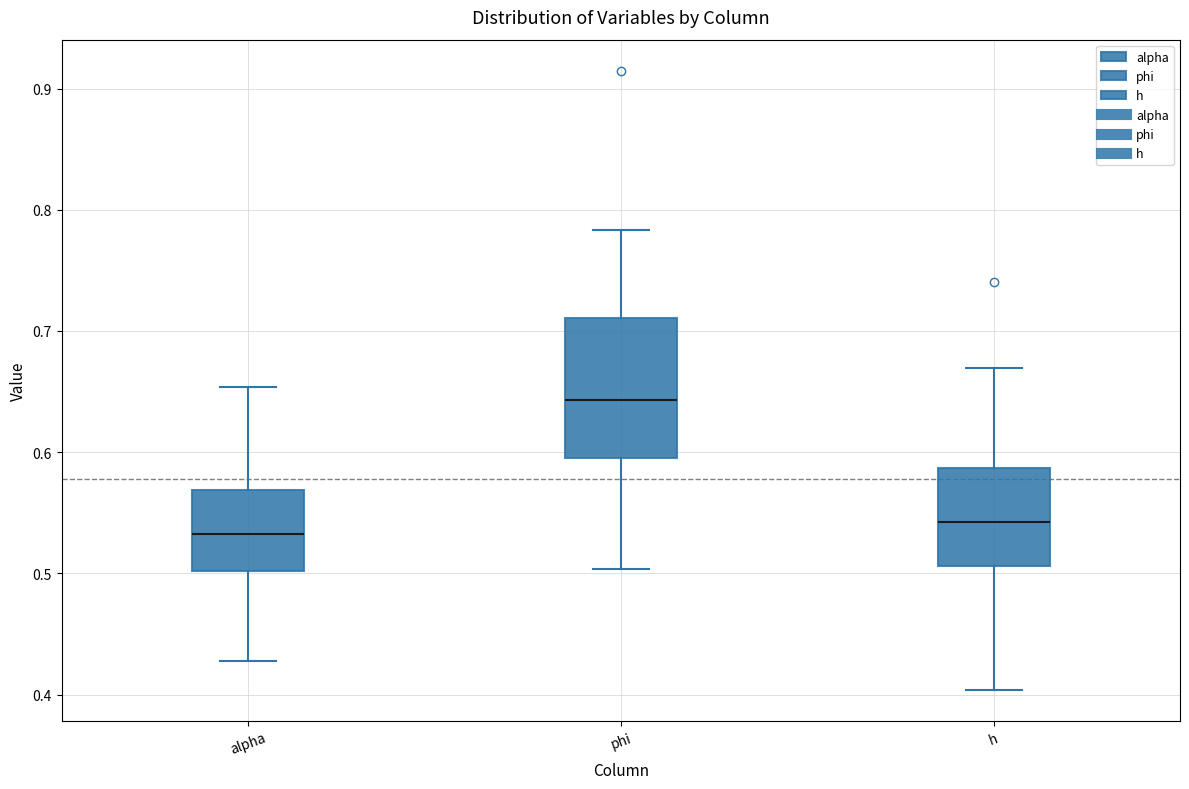

Which box has the highest median line?

phi